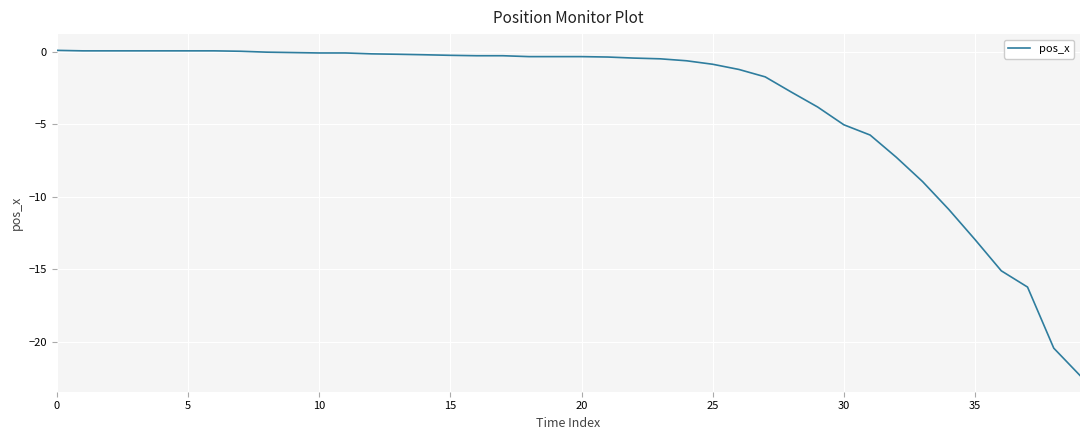

What is the smallest value displayed?

-22.3